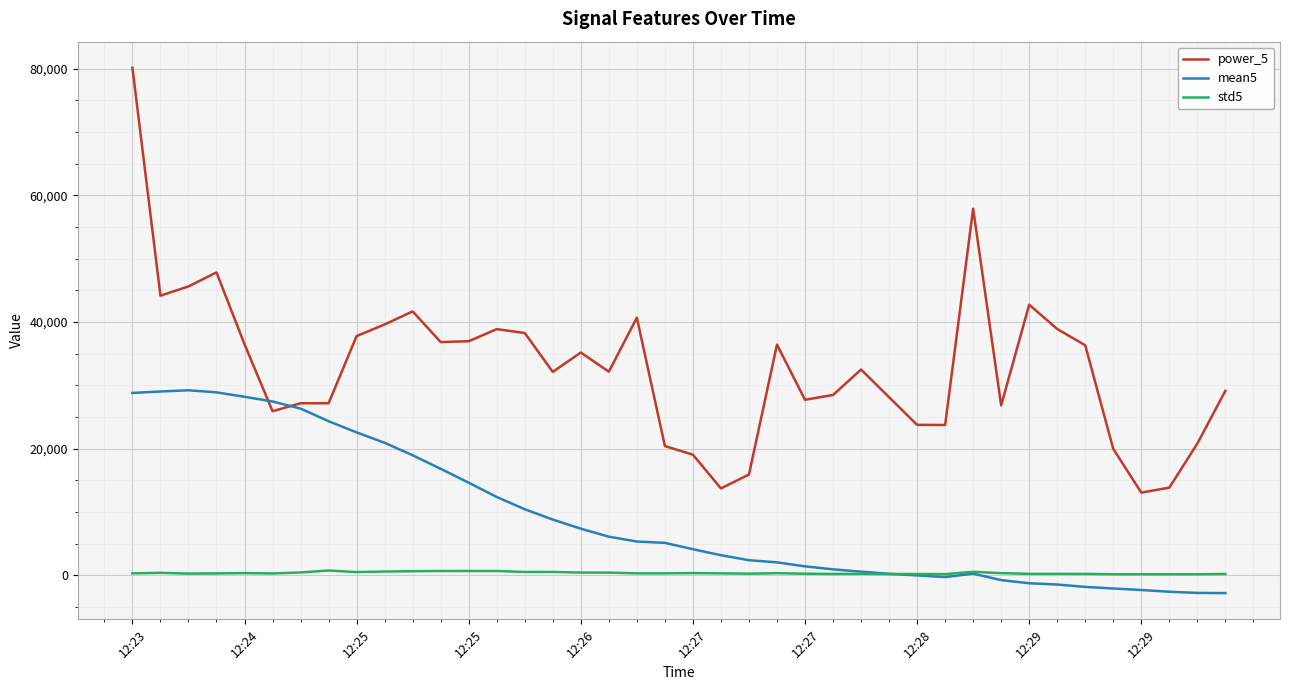

Which series has the widest spread of values?

power_5